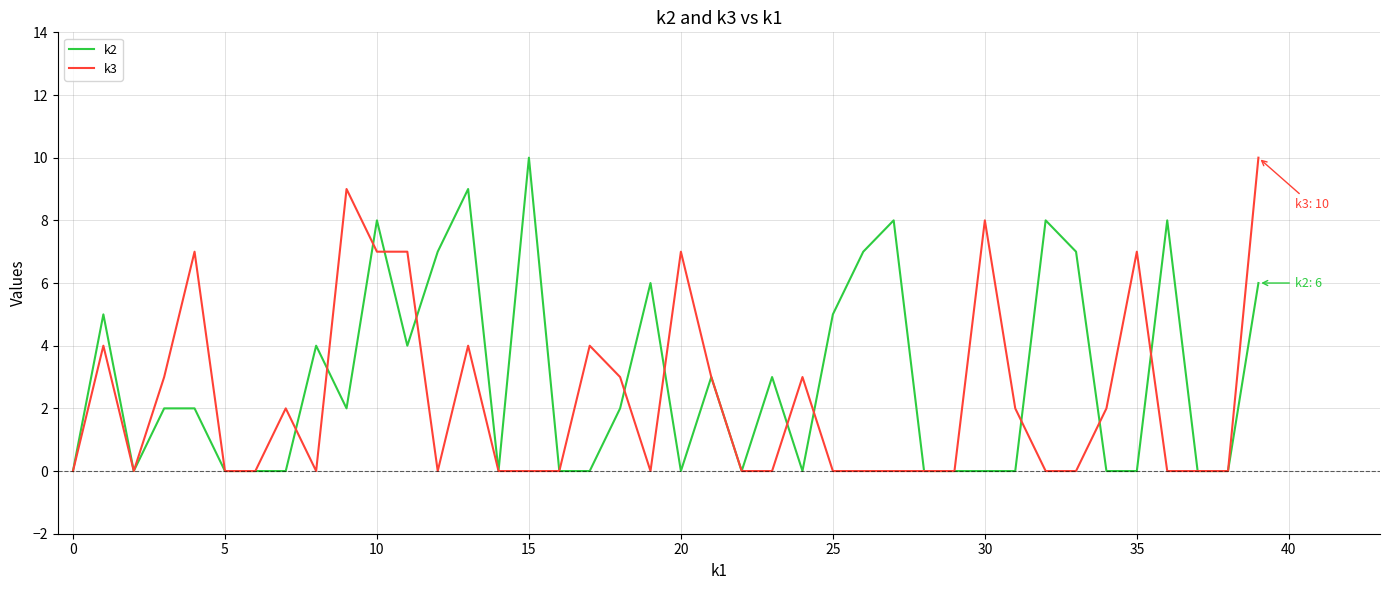

What is the greatest value displayed?

10